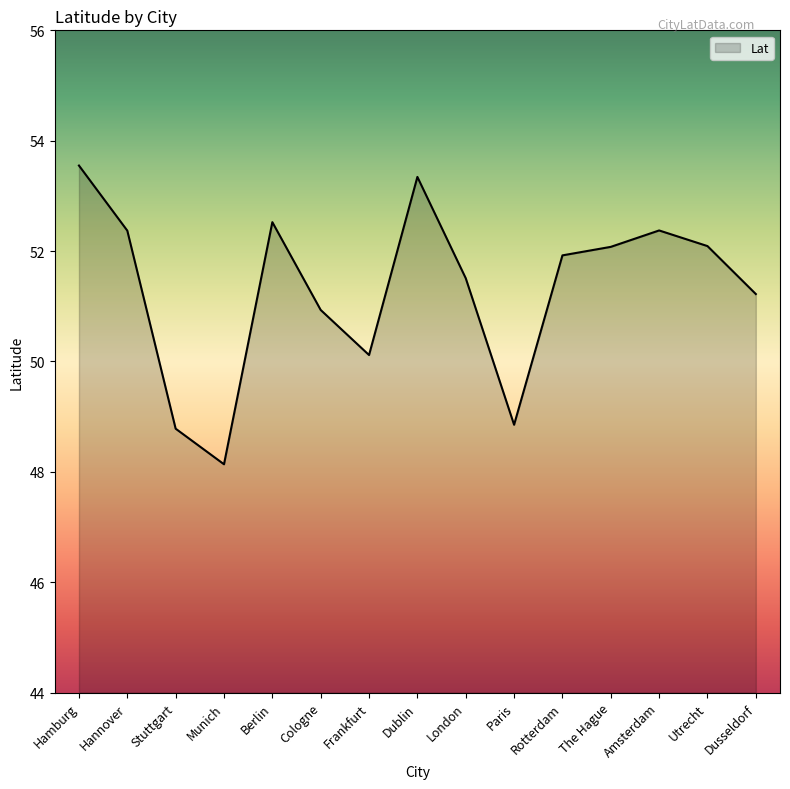

The value at Rotterdam is 51.9. True or false?

True